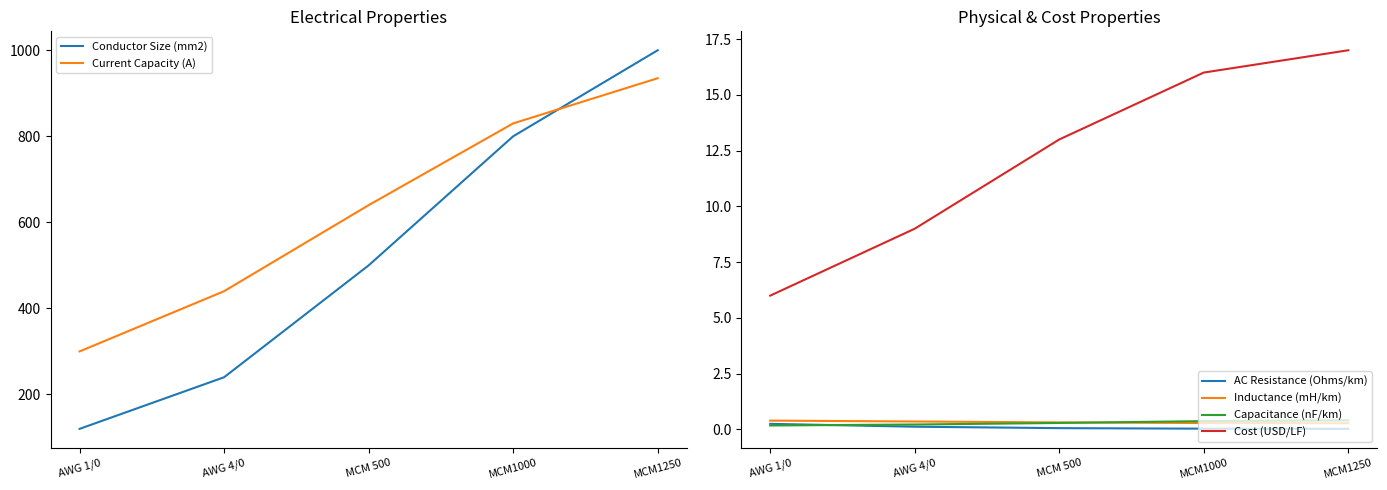

What position from the right is MCM1000?

2